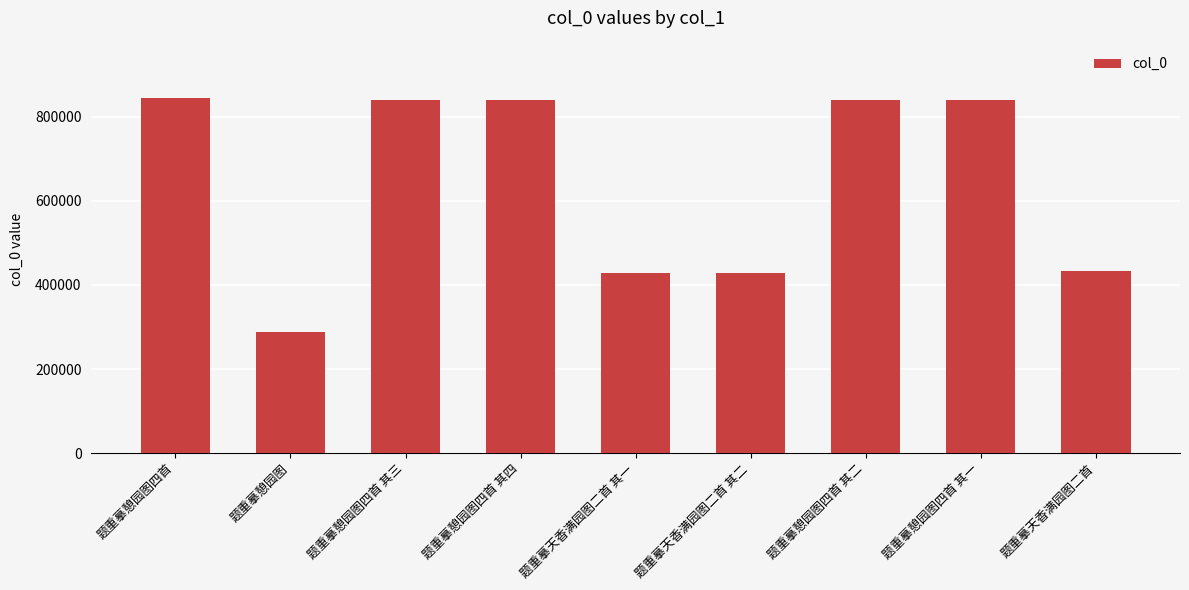

The value at 题重摹天香满园图二首 其一 is 121950. True or false?

False